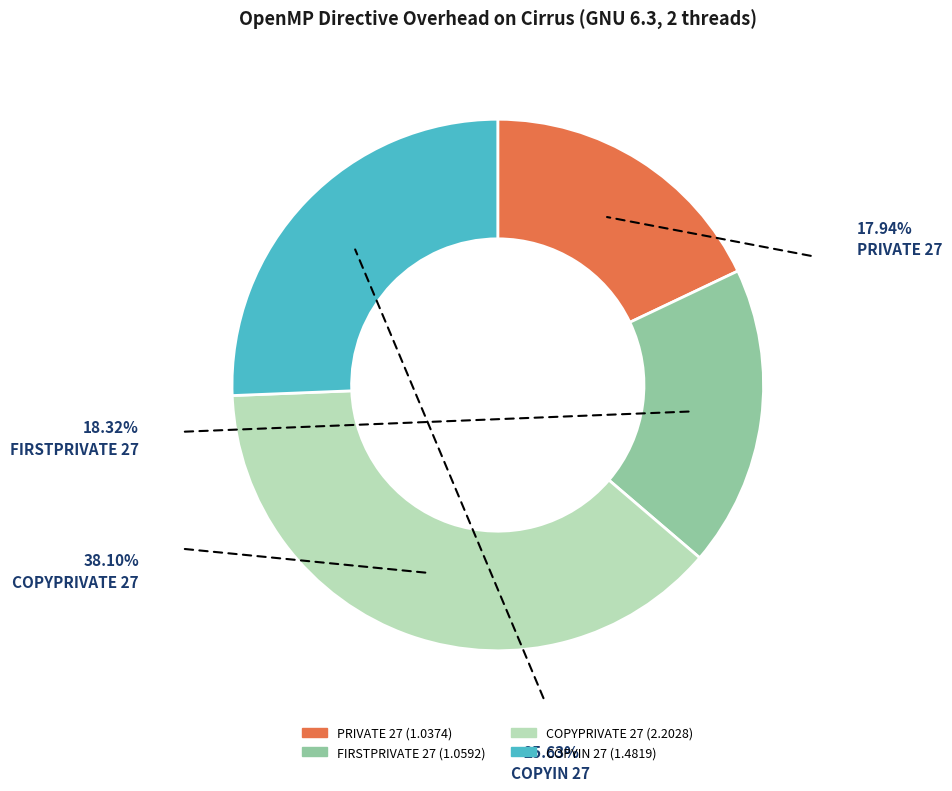

How many slices are in this pie chart?

4